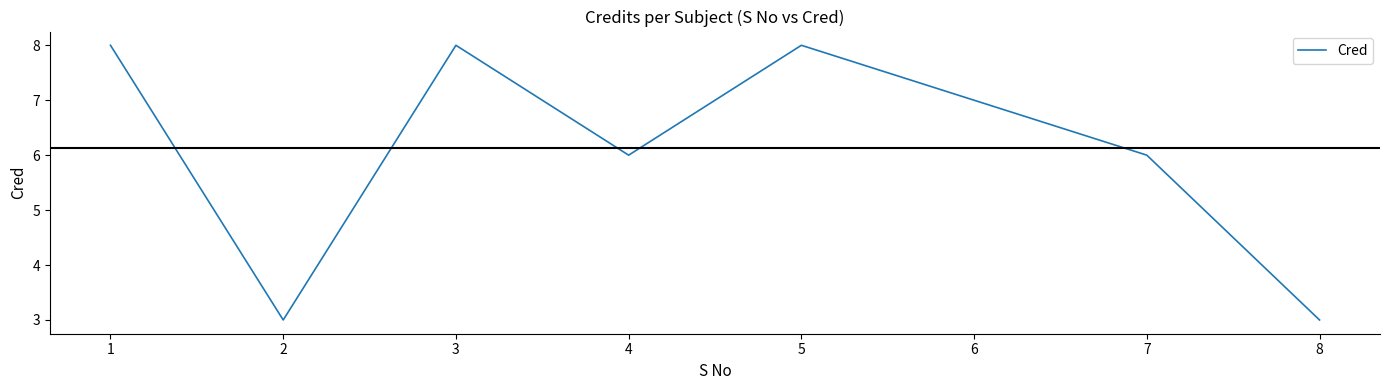

Where is the first local maximum?

3